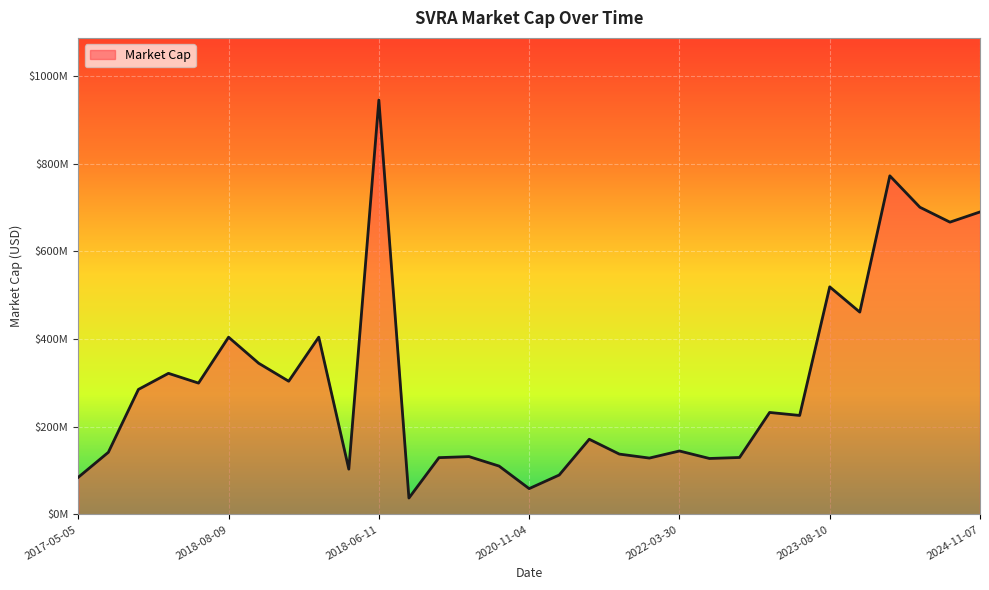

Does the chart display data point markers on the line(s)?

No